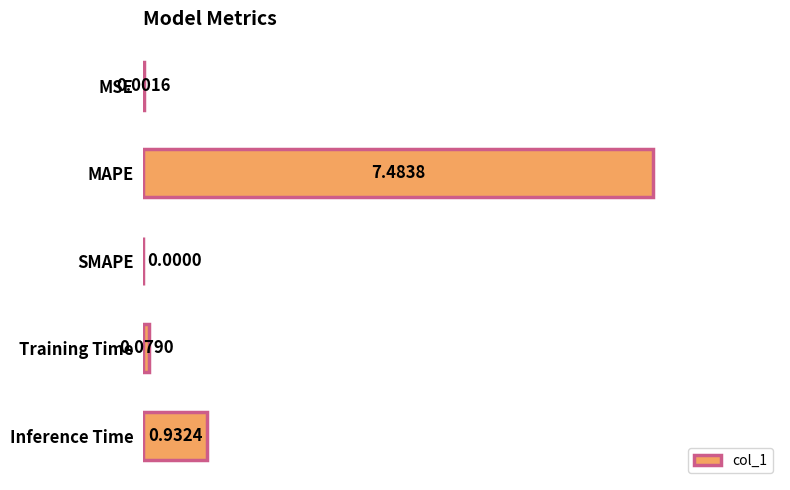

Are the bars horizontal?

Yes